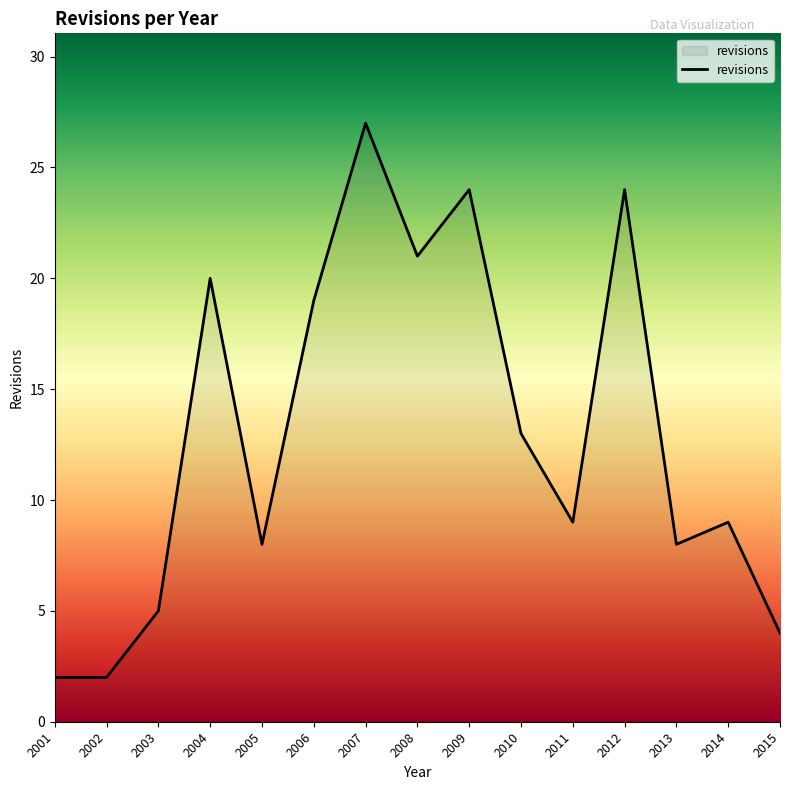

Approximately how many times larger is the value at 2008 compared to 2001?

10.5